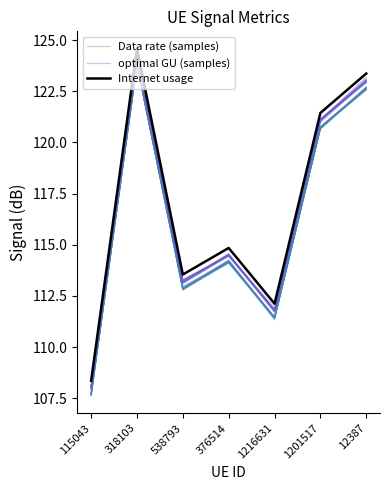

Reading left to right, extract all data points from this chart.

Data rate (samples): 115043=107.7	318103=123.8	538793=112.9	376514=114.2	1216631=111.4	1201517=120.7	12387=122.7
optimal GU (samples): 115043=108.1	318103=124.2	538793=113.2	376514=114.5	1216631=111.8	1201517=121.1	12387=122.9
Internet usage: 115043=108.4	318103=124.6	538793=113.5	376514=114.8	1216631=112.1	1201517=121.4	12387=123.4